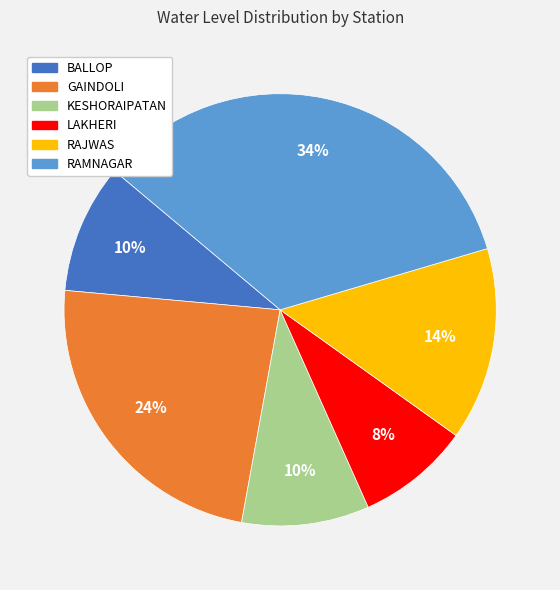

Approximately how many times larger is the value at GAINDOLI compared to BALLOP?

2.4